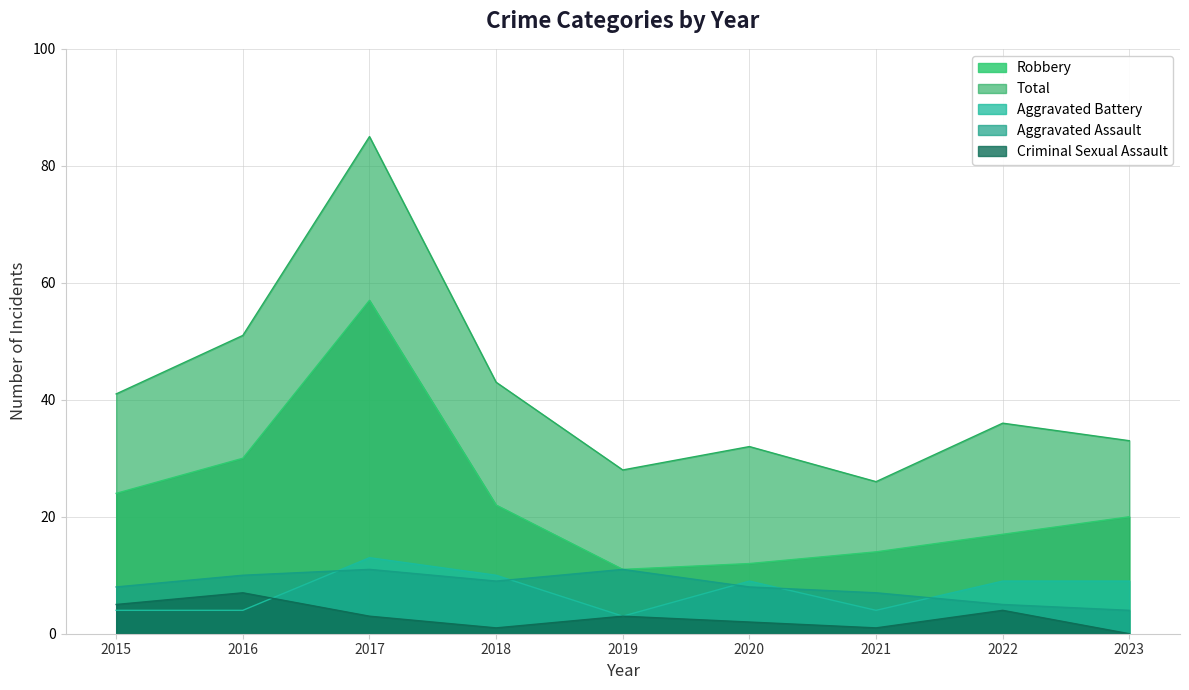

In Aggravated Battery, how many points are higher than both neighbors (excluding endpoints)?

2